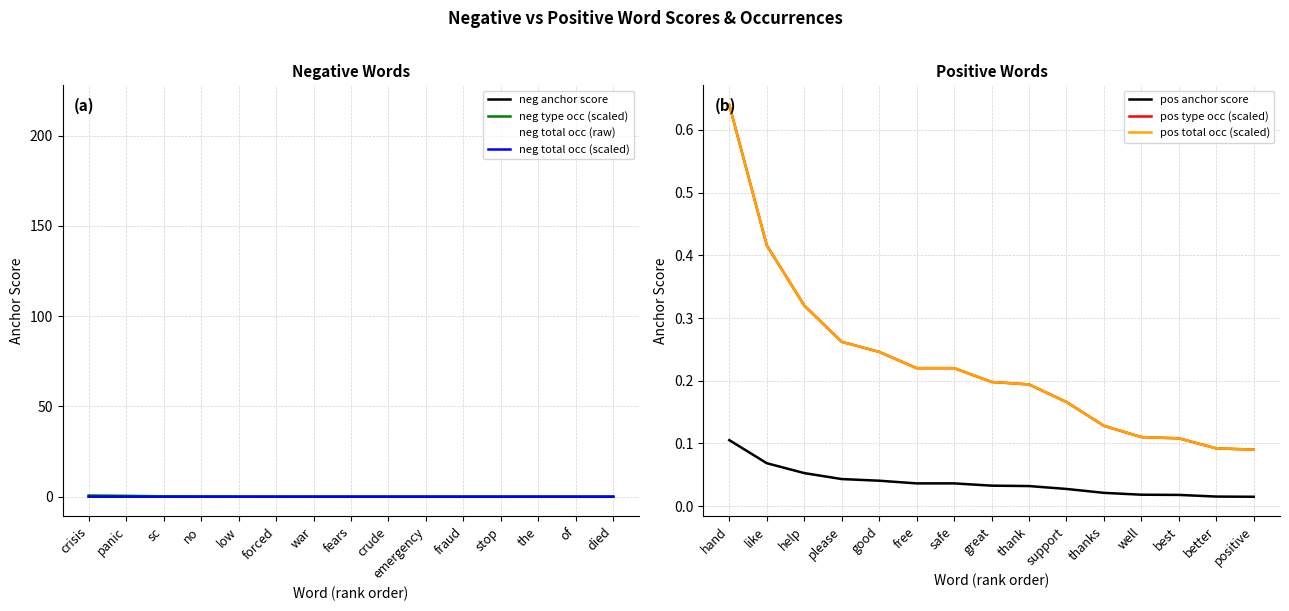

True or false: positive anchor score and negative type_occ cross at least once.

False